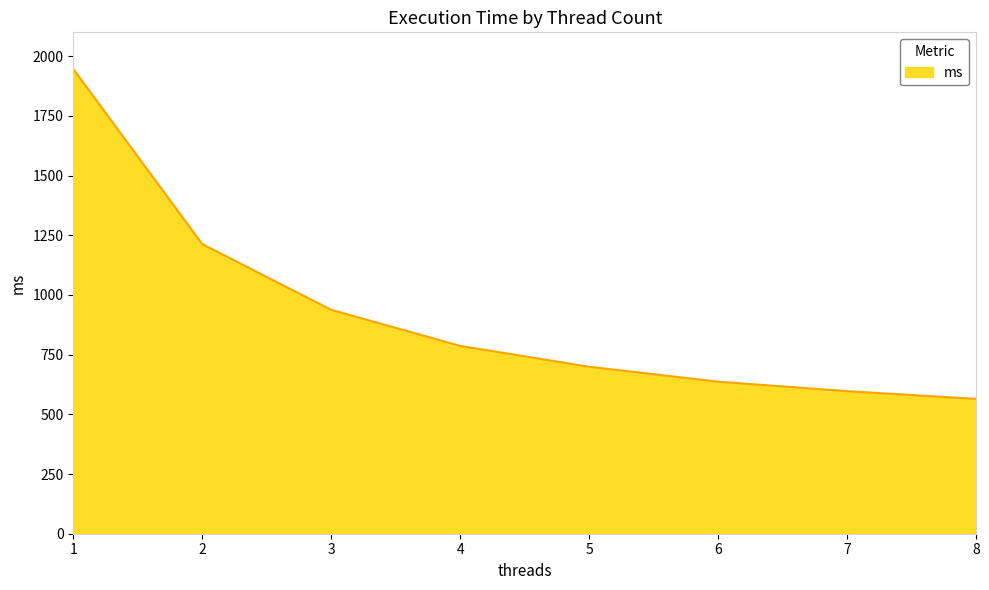

What is the difference between the maximum and second lowest values?

1349.0